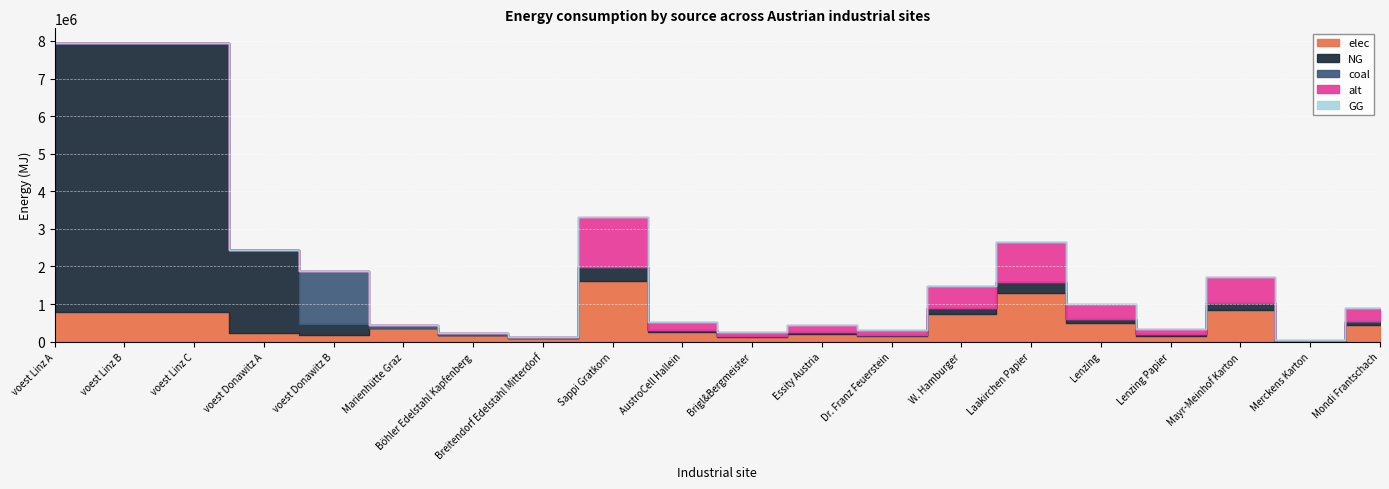

At how many categories does at least one series exceed 320459?

12